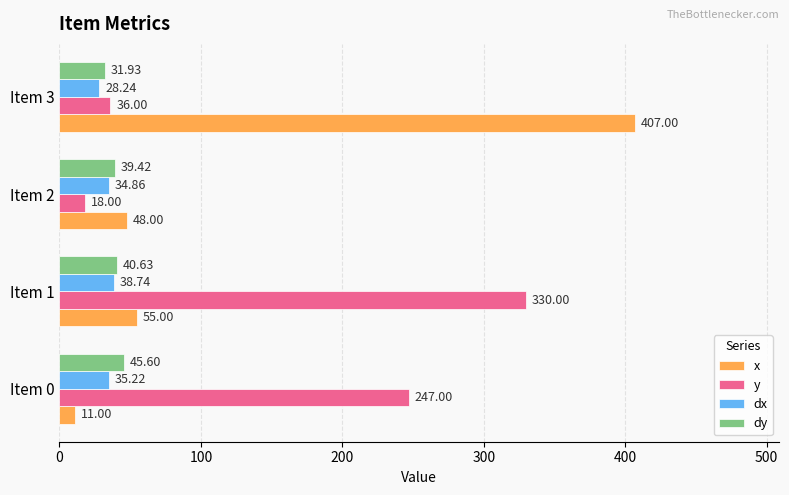

At how many categories does at least one series exceed 341?

1